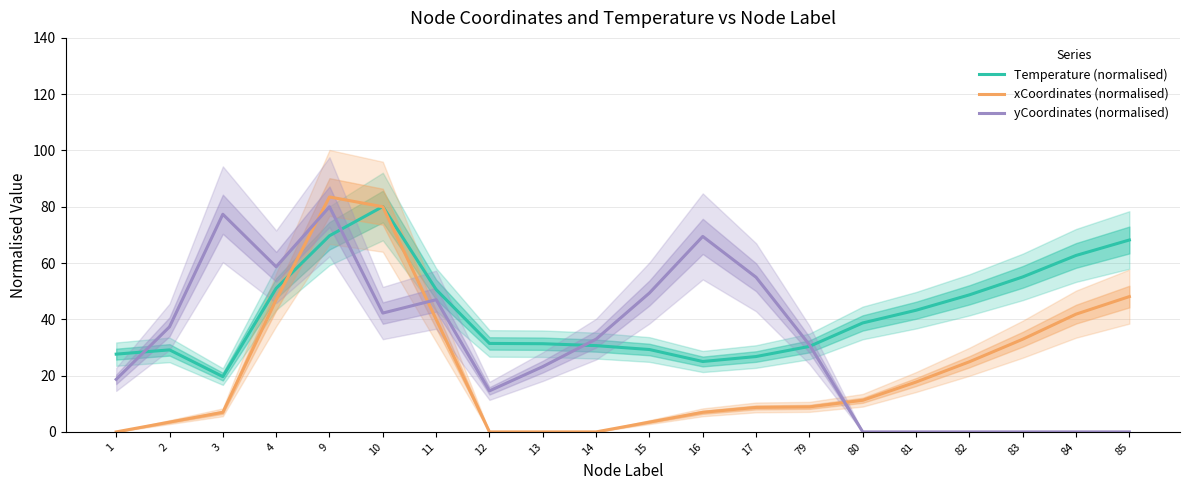

What is the sum of all xCoordinates (normalised) values?

465.6